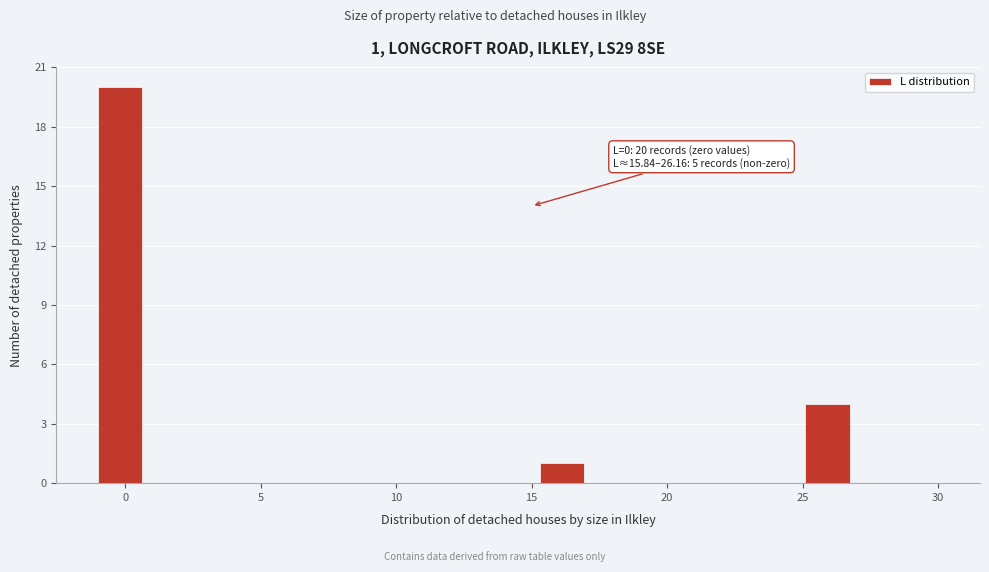

Around what value on the x-axis is the tallest bar? Give the approximate position of its centre, as read against the axis.

0.0